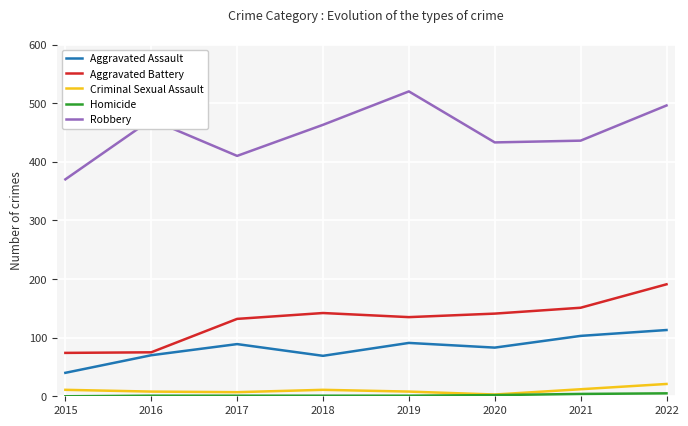

Is the value of Aggravated Assault at 2017 greater than the value of Criminal Sexual Assault at 2018?

Yes